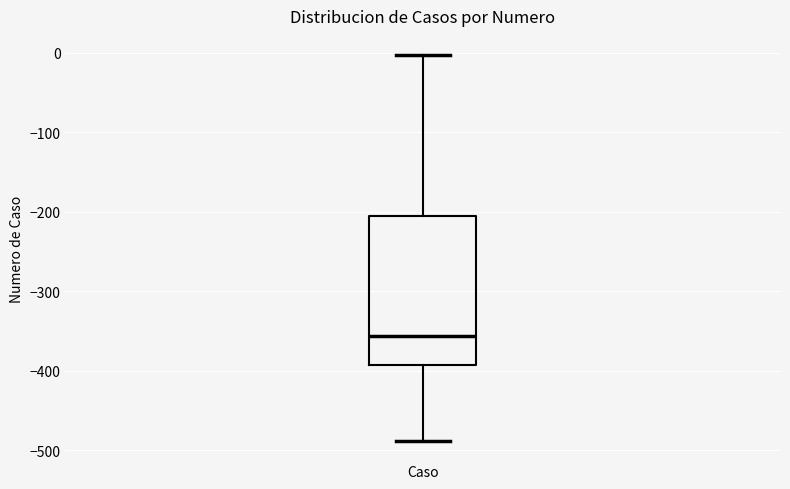

Read this box plot against the y-axis: the position of the median line, the range covered by the box, and the ends of both whiskers. The values are not printed on the chart, so give them approximately, as read against the axis.

median -360, box -390 to -210, whiskers -490 to 0